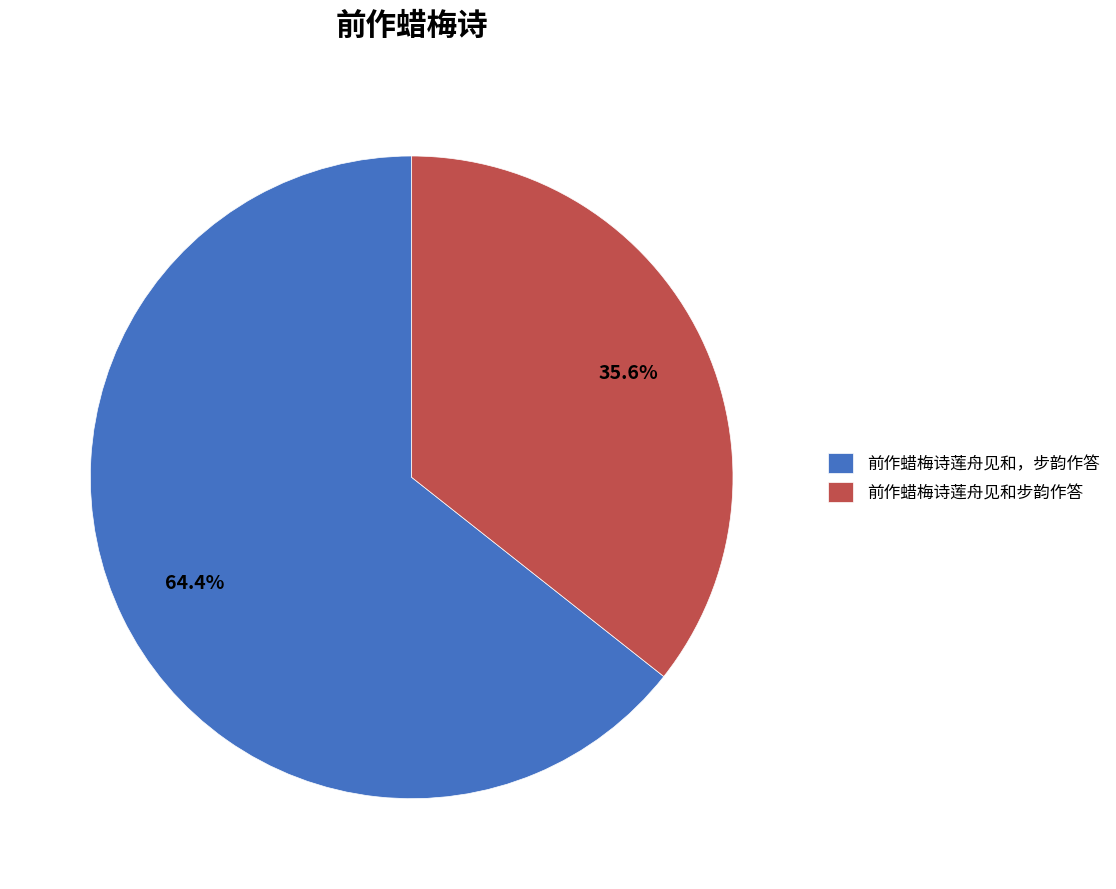

What is the ratio of the value at 前作蜡梅诗莲舟见和步韵作答 to the value at 前作蜡梅诗莲舟见和，步韵作答?

0.6